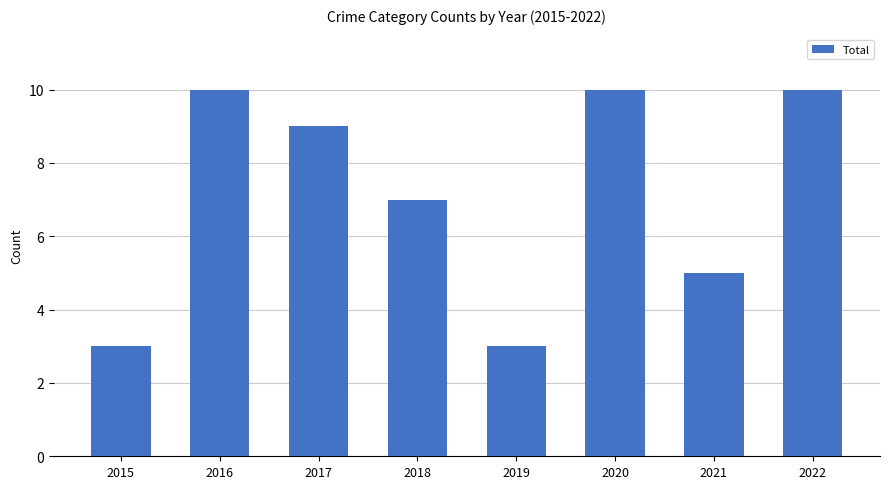

What is the maximum value shown in the chart?

10